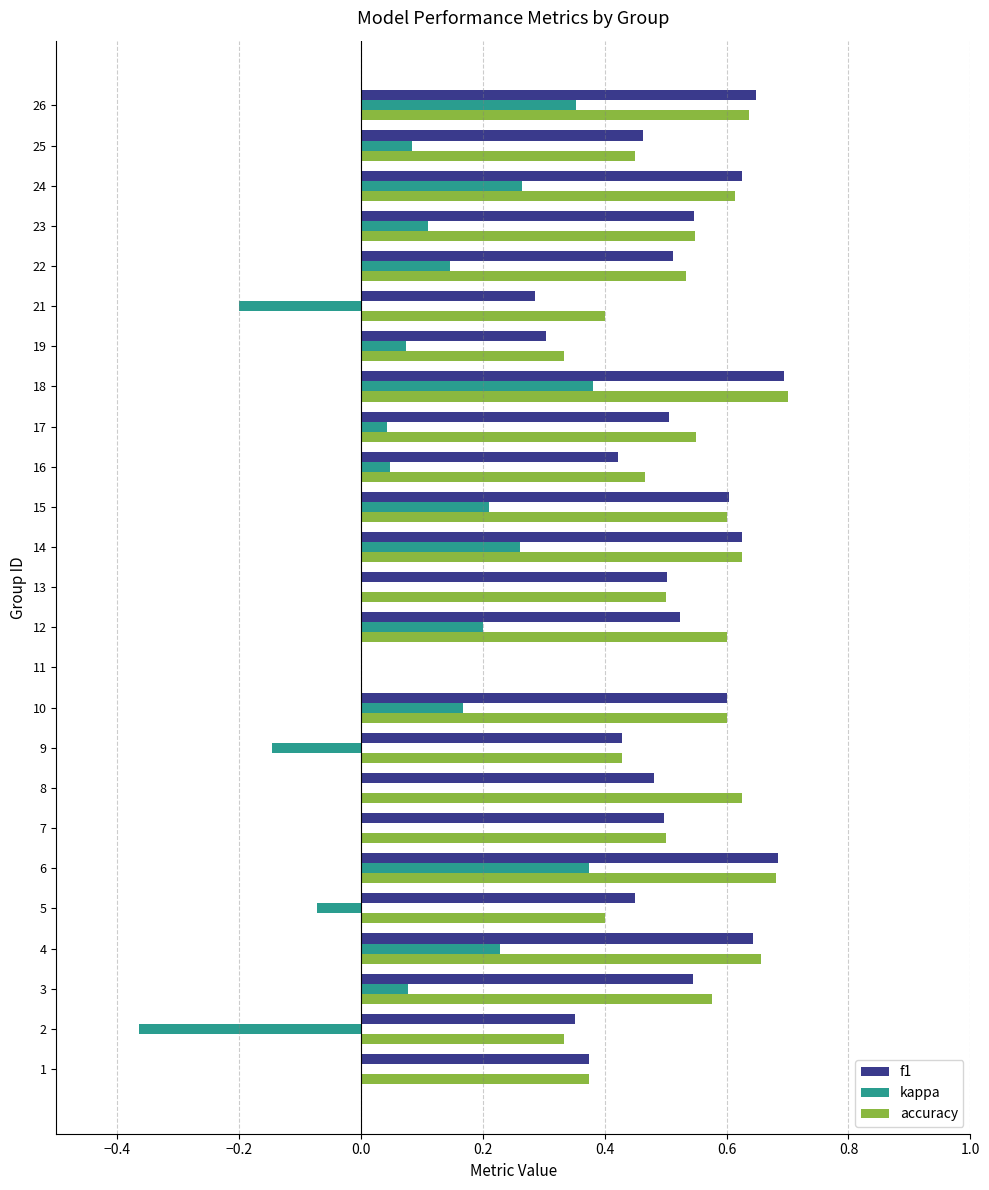

At which category does the chart reach its peak across all series?

18